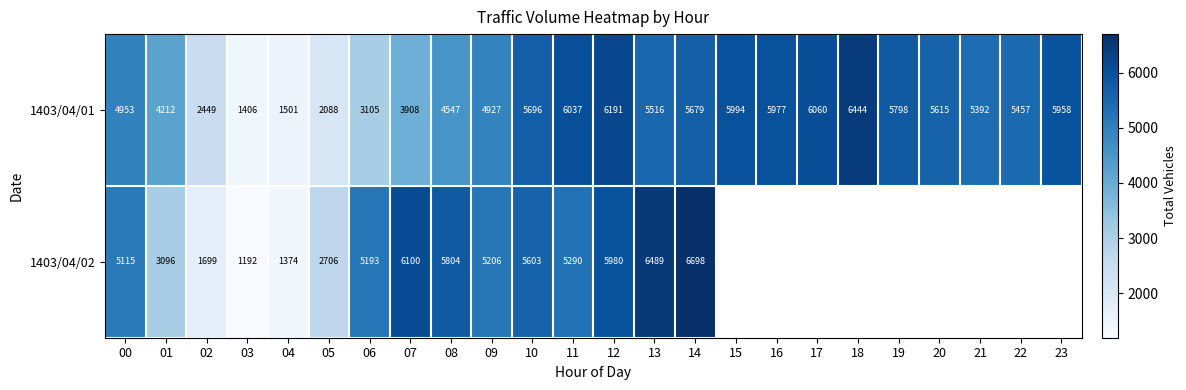

Is it true that 1403/04/01 equals 1815.3 at 09?

False